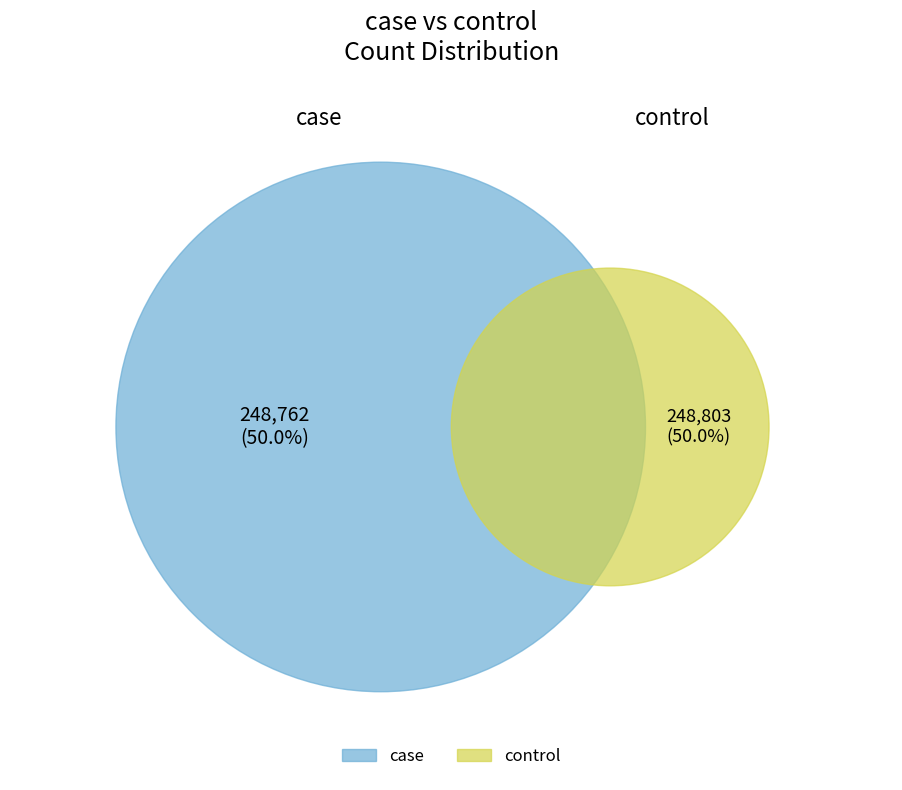

True or false: case accounts for 50% of the total.

True